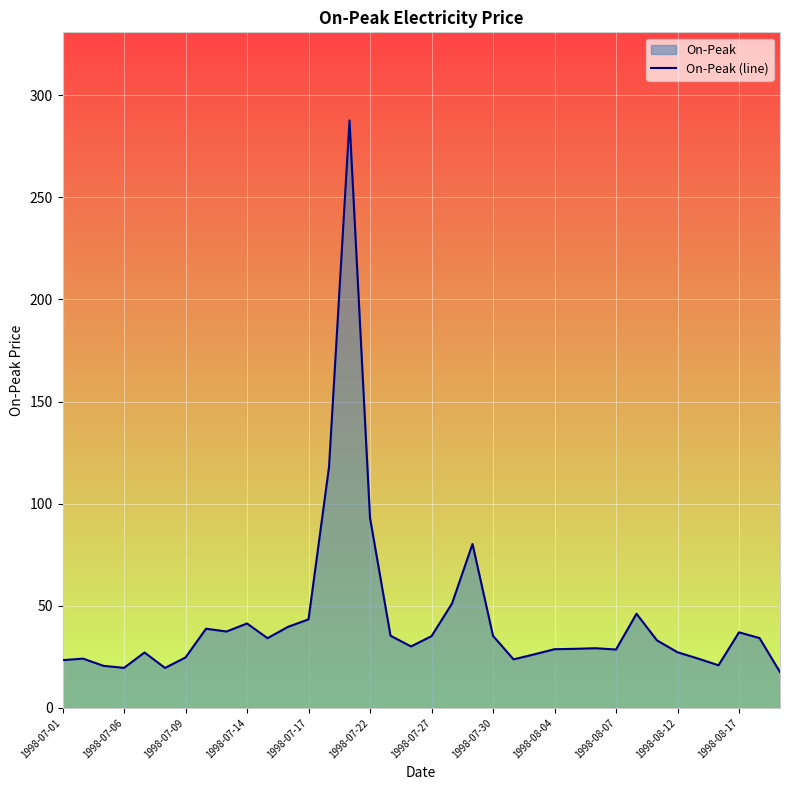

What is the approximate value at 16?

35.4